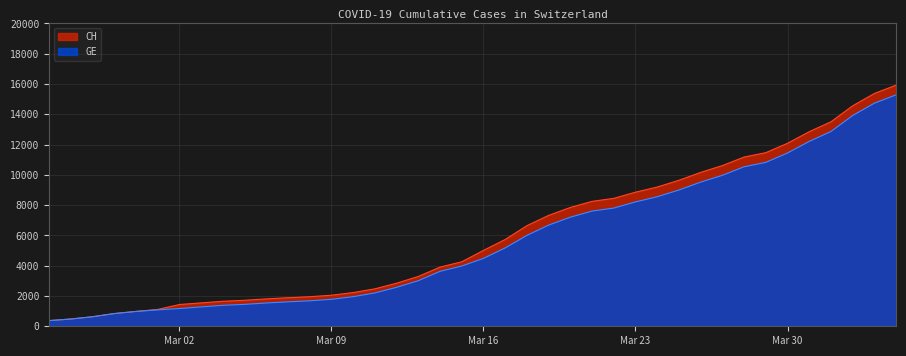

What is the difference between the second highest and minimum values in the CH series?

15000